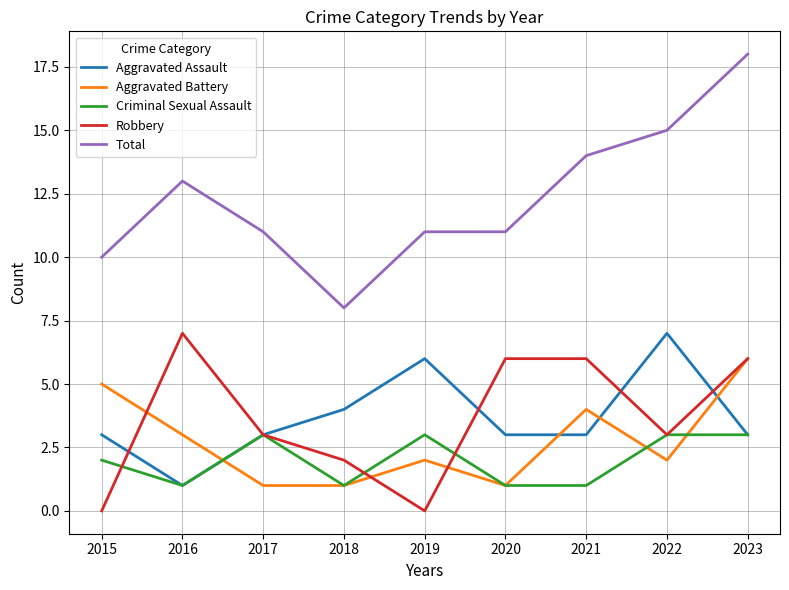

What is the average value of the Criminal Sexual Assault series?

2